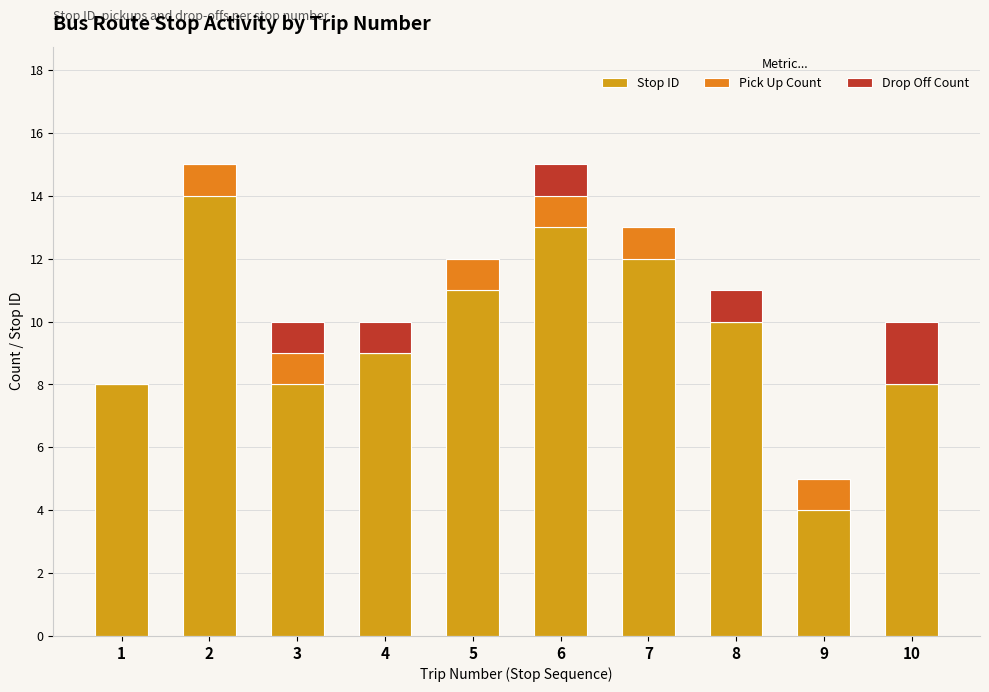

Where is Stop ID nearest to the value 9?

4